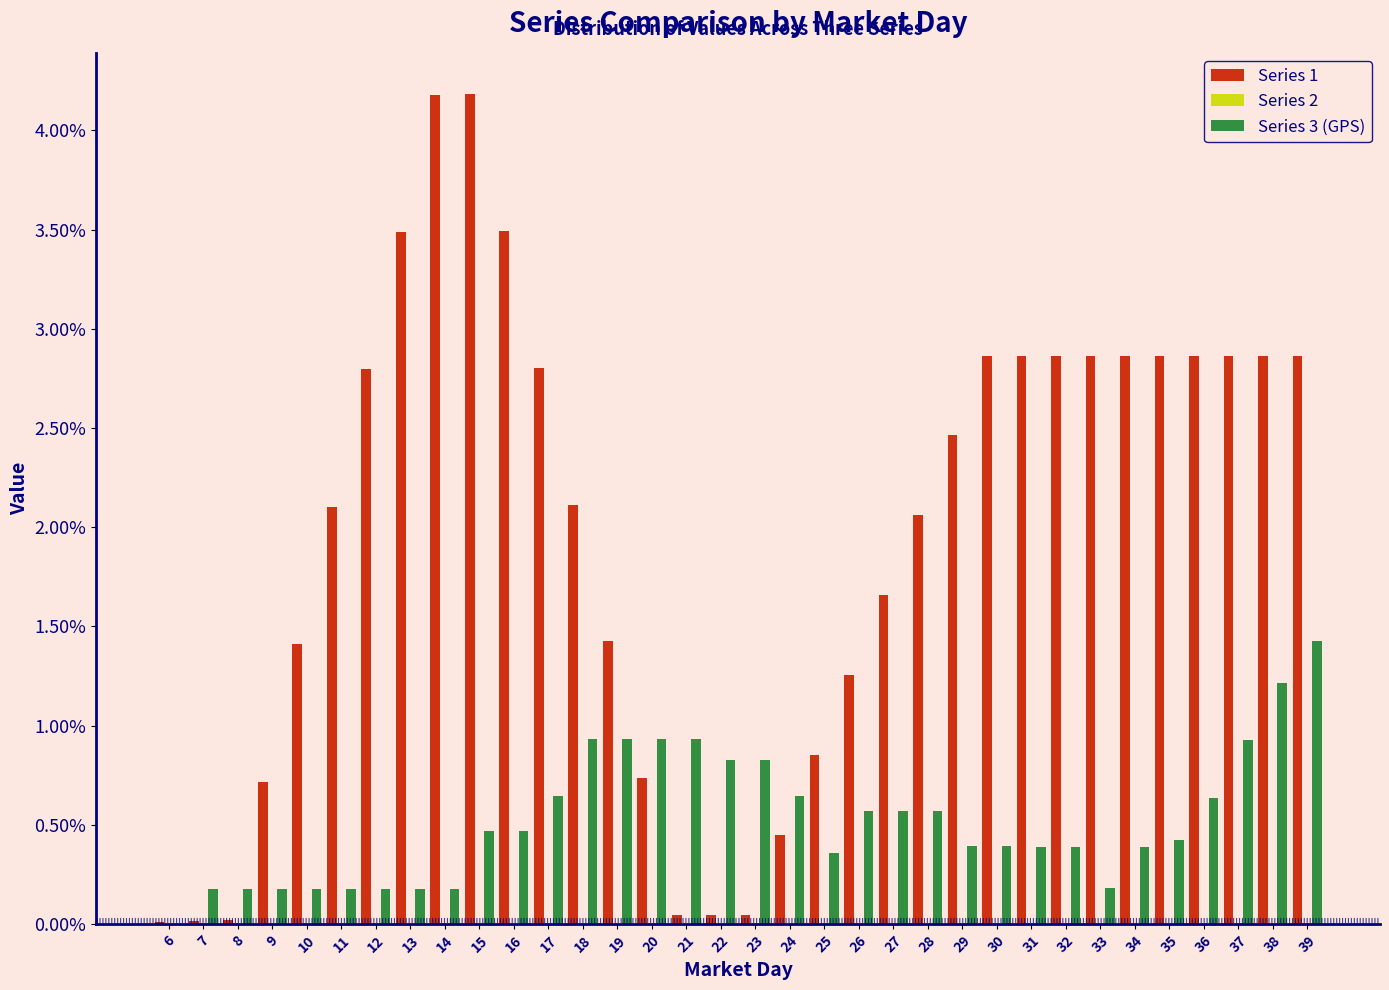

What is the greatest value displayed?

4.2